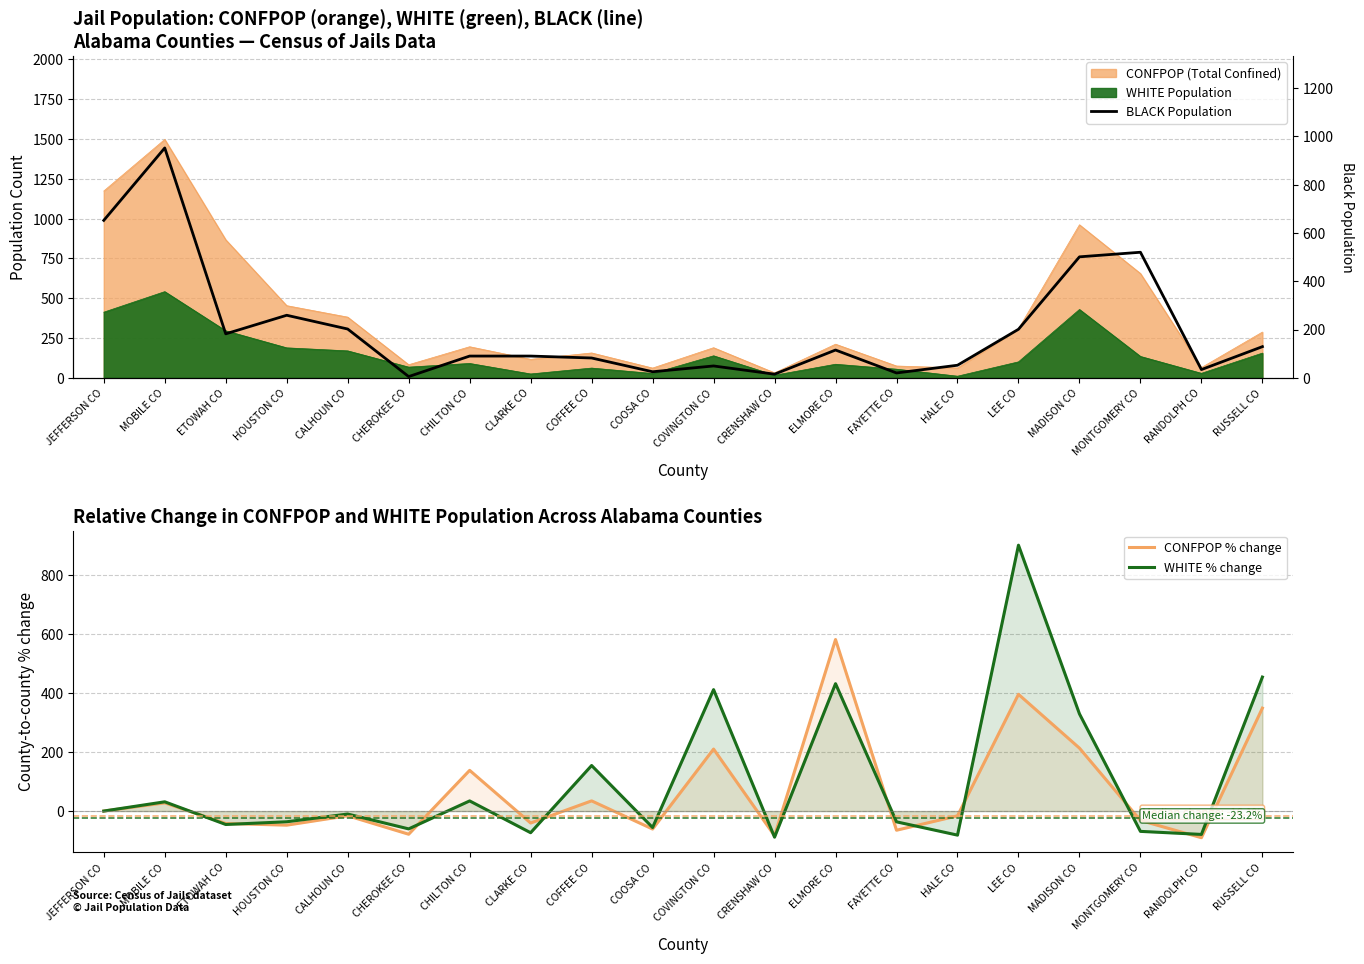

Does the chart display data point markers on the line(s)?

No